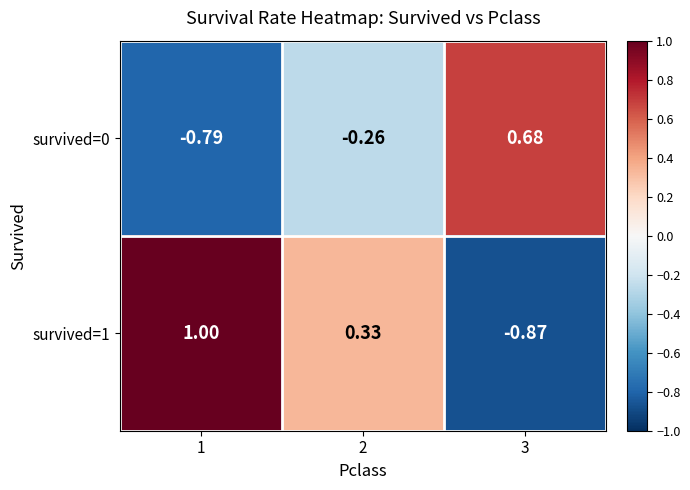

Is the value of survived=1 at 2 greater than the value of survived=0 at 1?

Yes